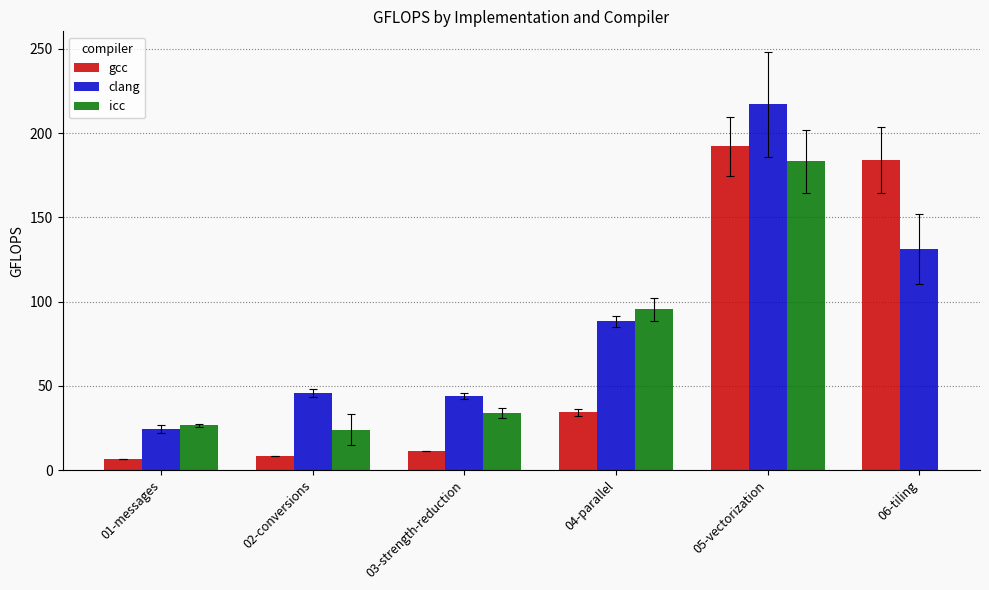

Is the value of icc at 05-vectorization greater than the value of gcc at 02-conversions?

Yes